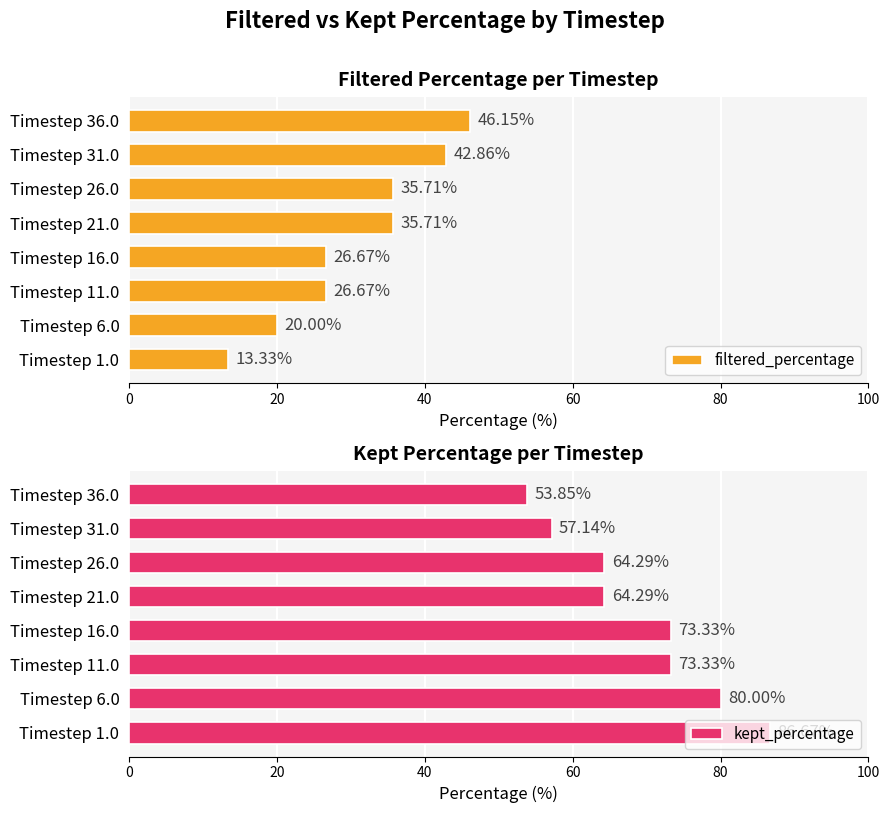

At which label does kept_percentage reach its minimum?

Timestep 36.0